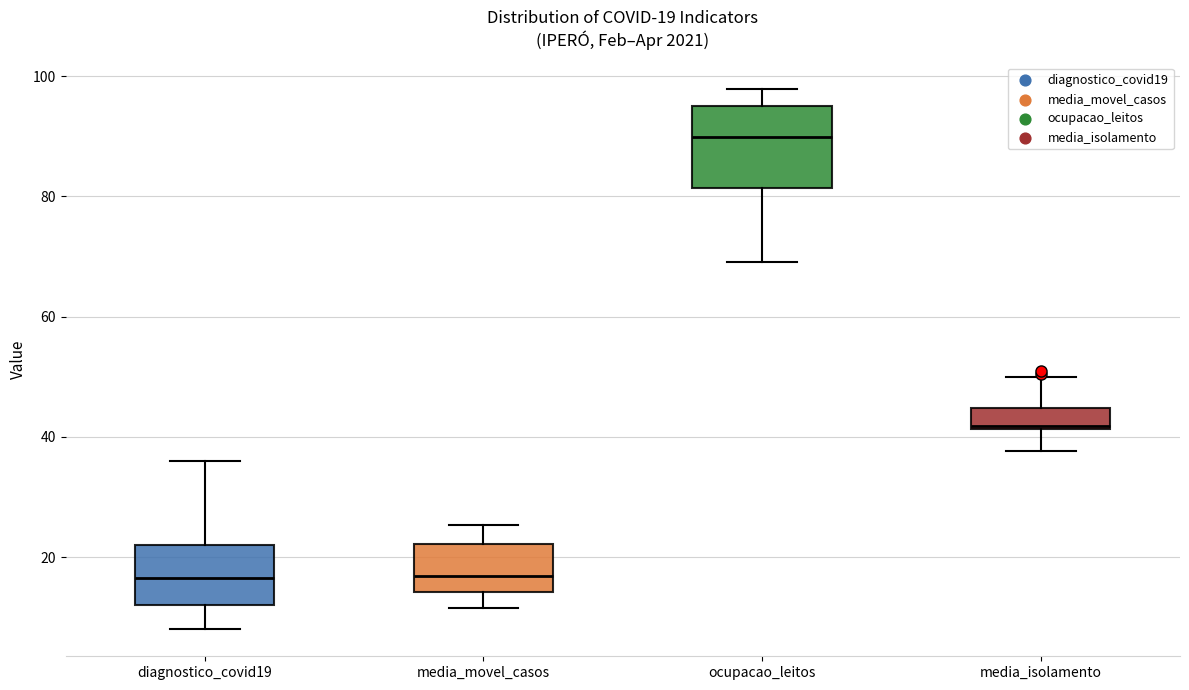

Which box's median line is the highest?

ocupacao_leitos